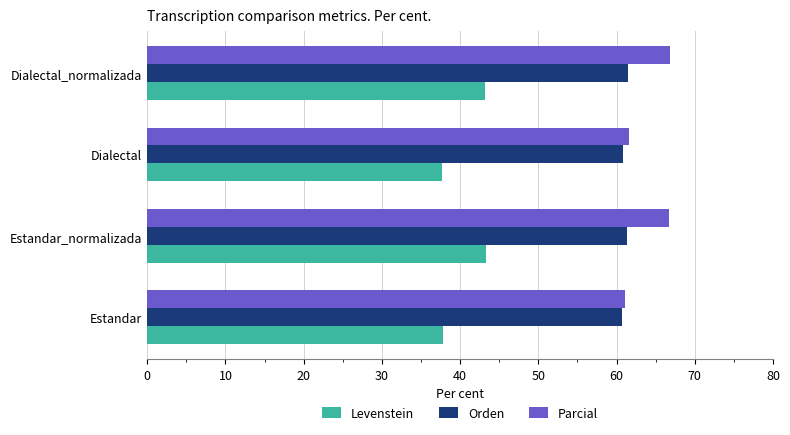

List the series in order of their peak value, lowest first.

Levenstein, Orden, Parcial